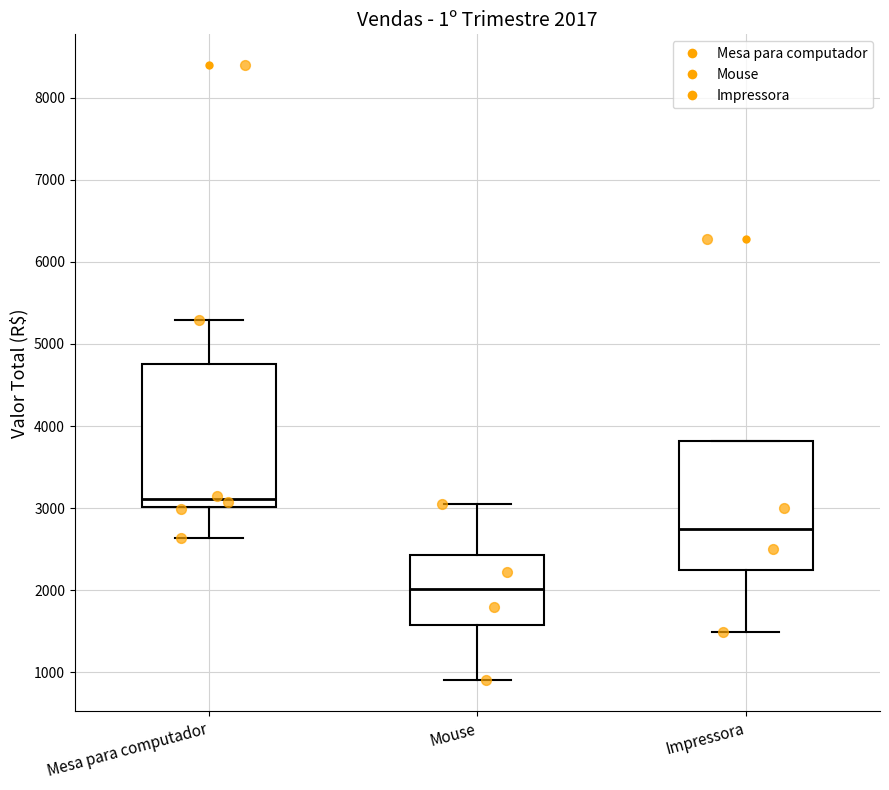

Which box's median line is the highest?

Mesa para computador